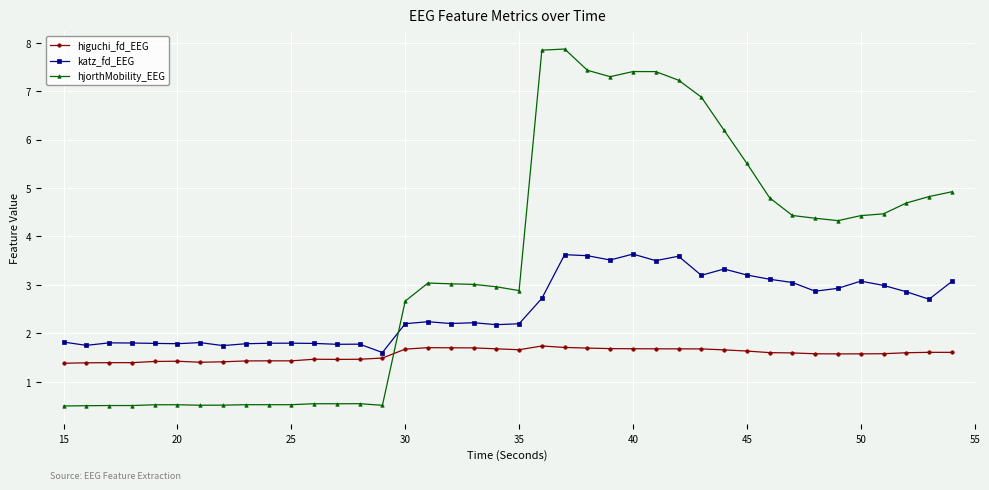

At how many categories does at least one series exceed 2?

25